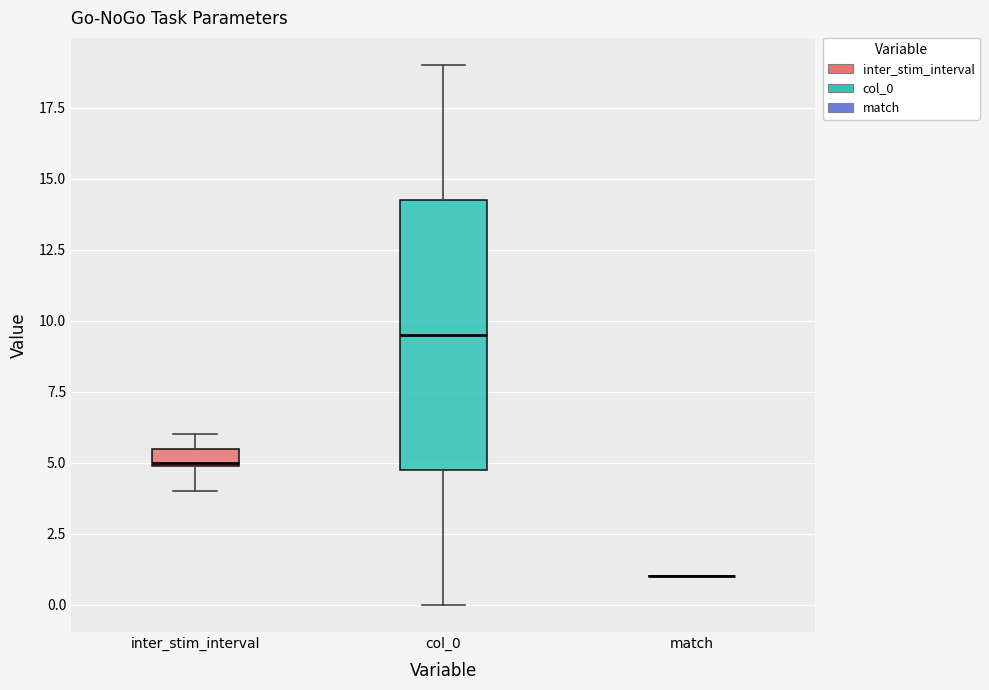

Which box is the tallest, from its lower edge to its upper edge?

col_0